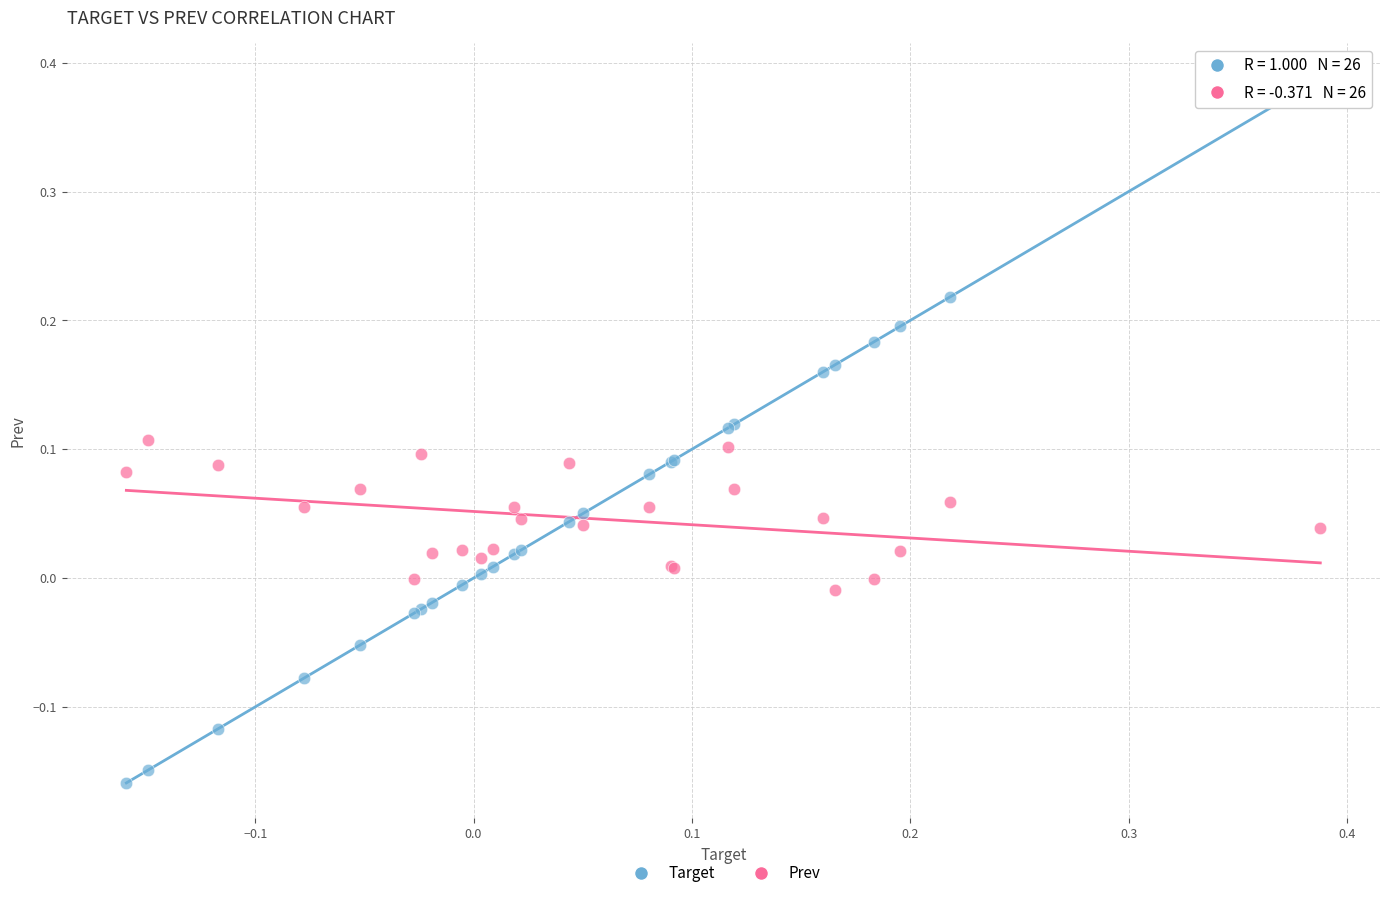

What is the X range (max minus min) for the scatter plot?

0.5